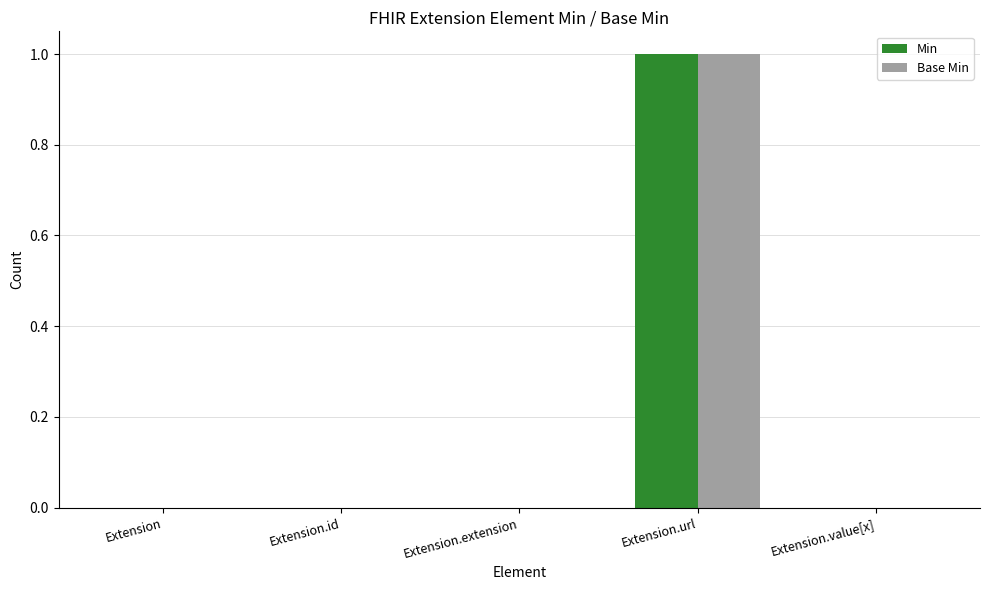

Is it true that Base Min equals 0 at Extension?

True